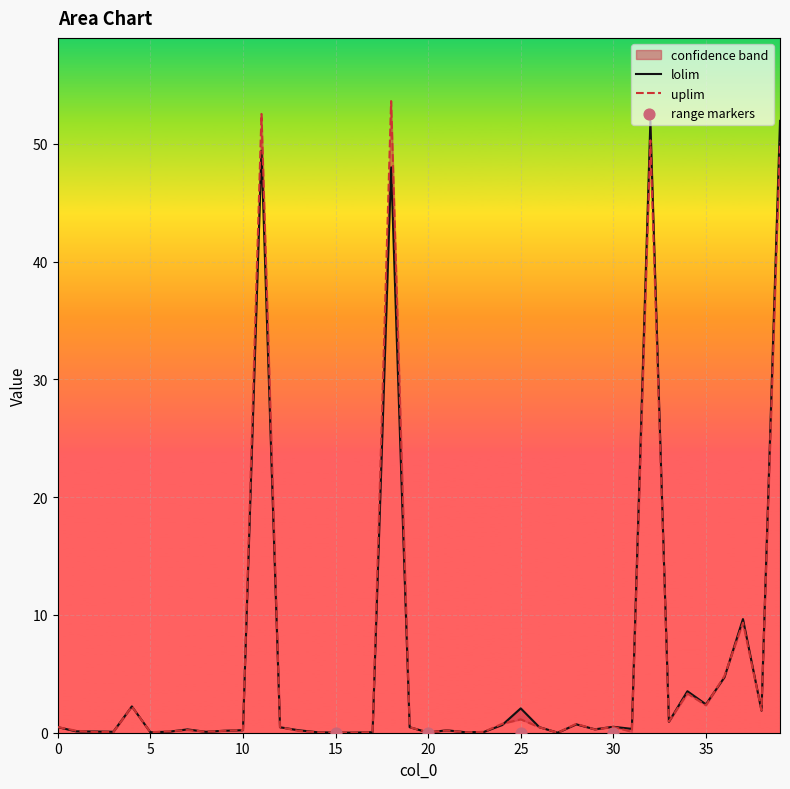

What is the total value across all series at 25?

3.2